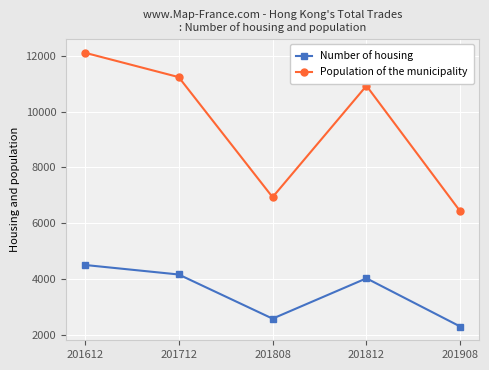

What is the average value of the Population of the municipality series?

9523.9